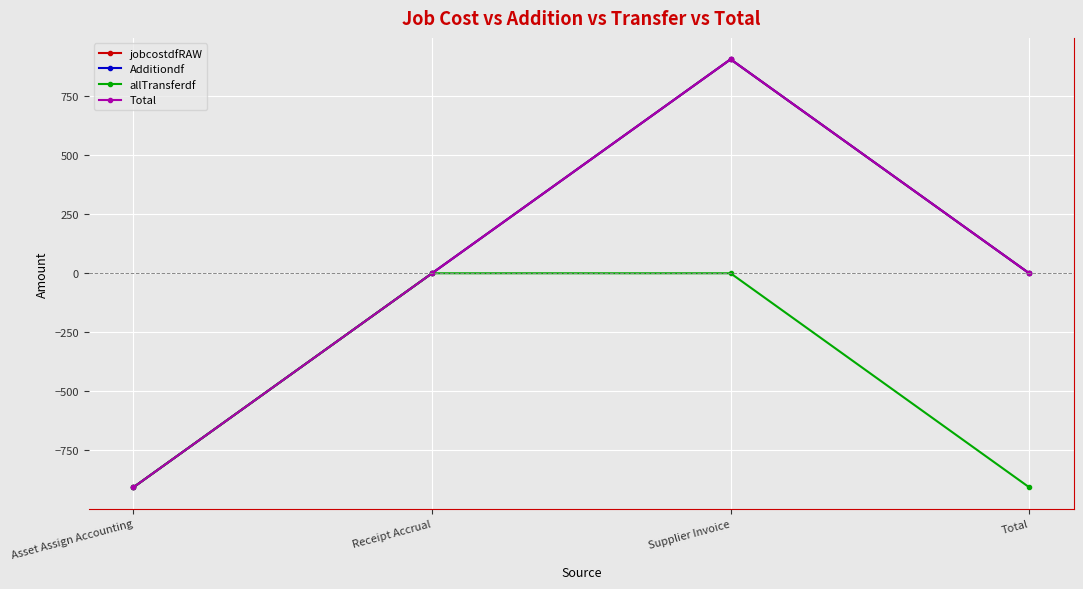

Does the chart have visible grid lines?

Yes